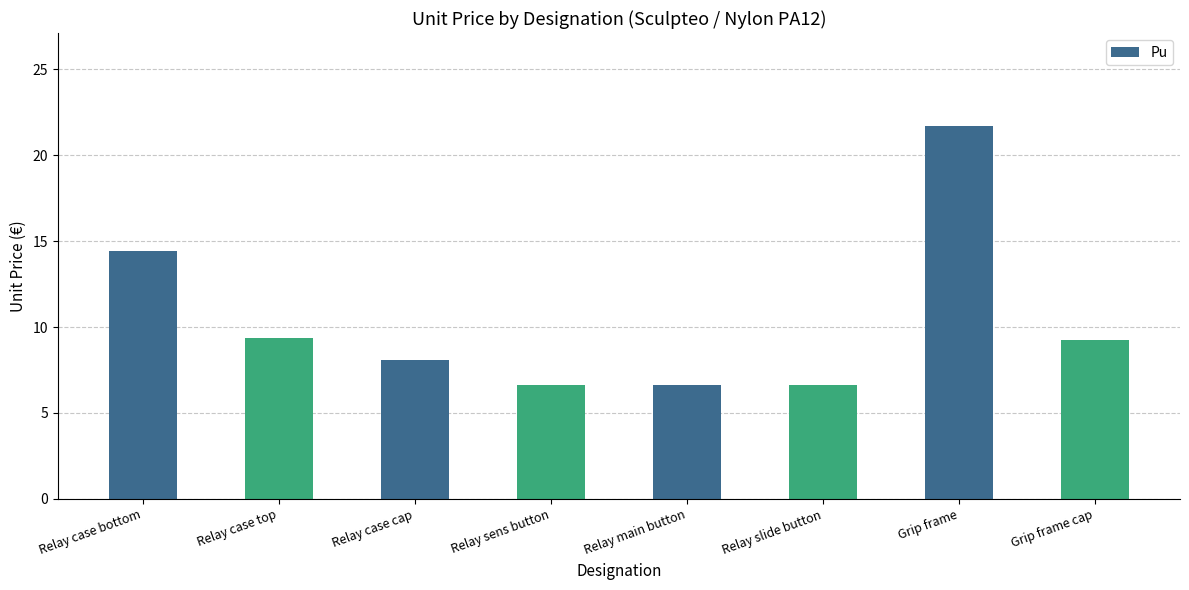

How many data points are less than 9?

4